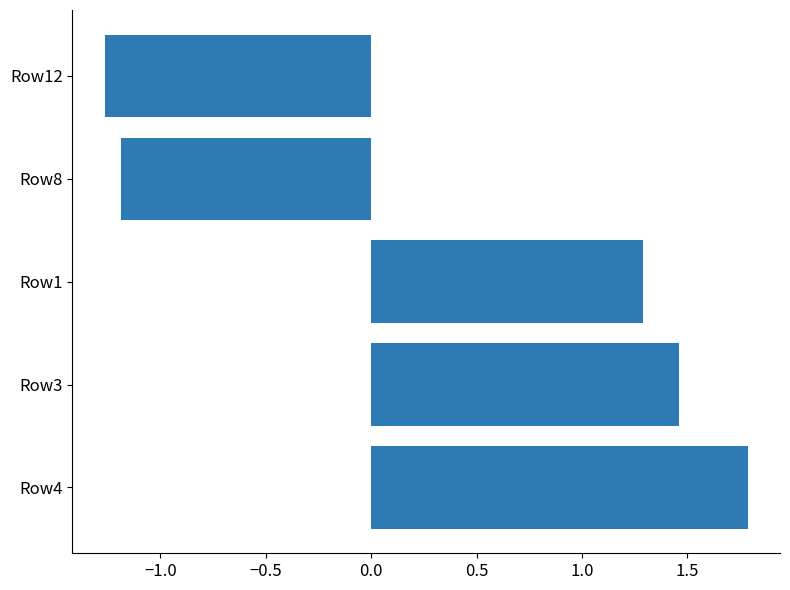

Which category has the lowest value across all series?

Row12